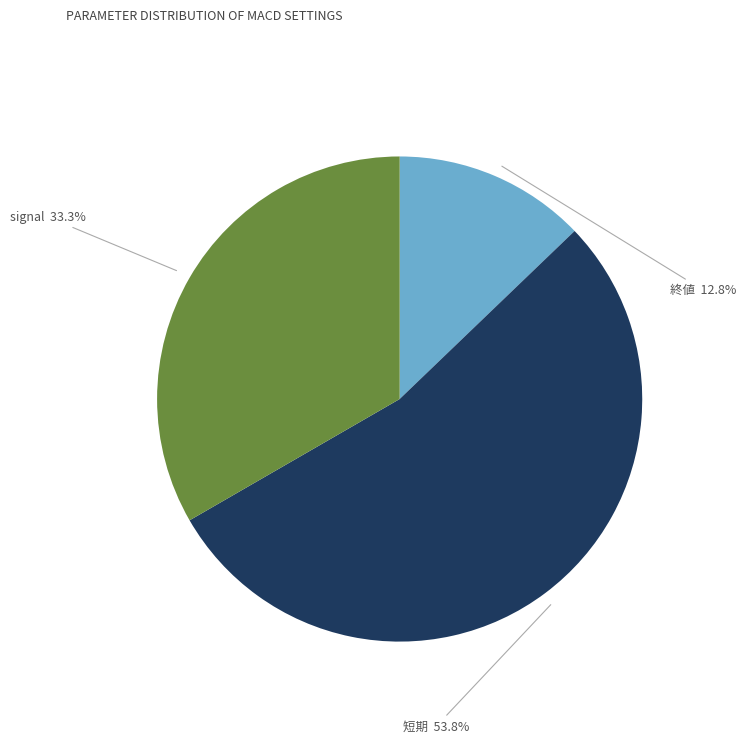

How many segments does this pie chart have?

3